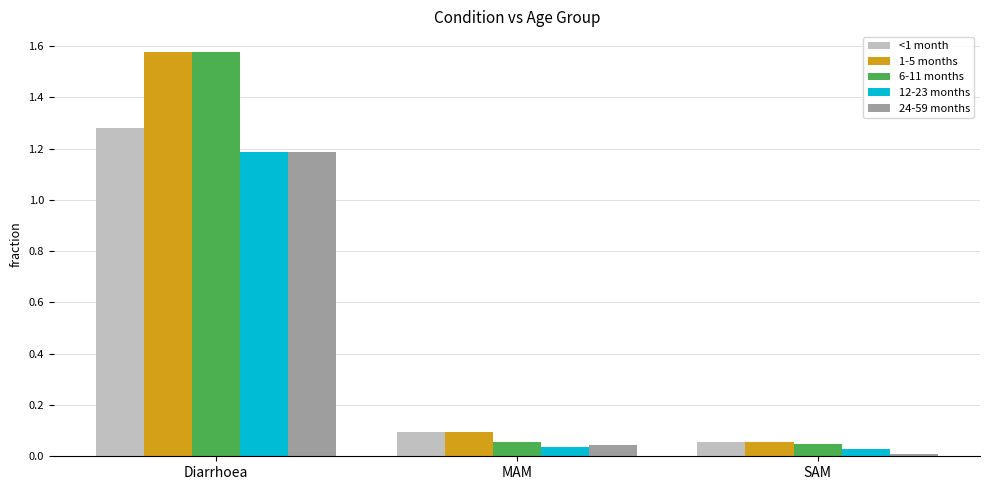

What is the total value across all series at Diarrhoea?

6.8